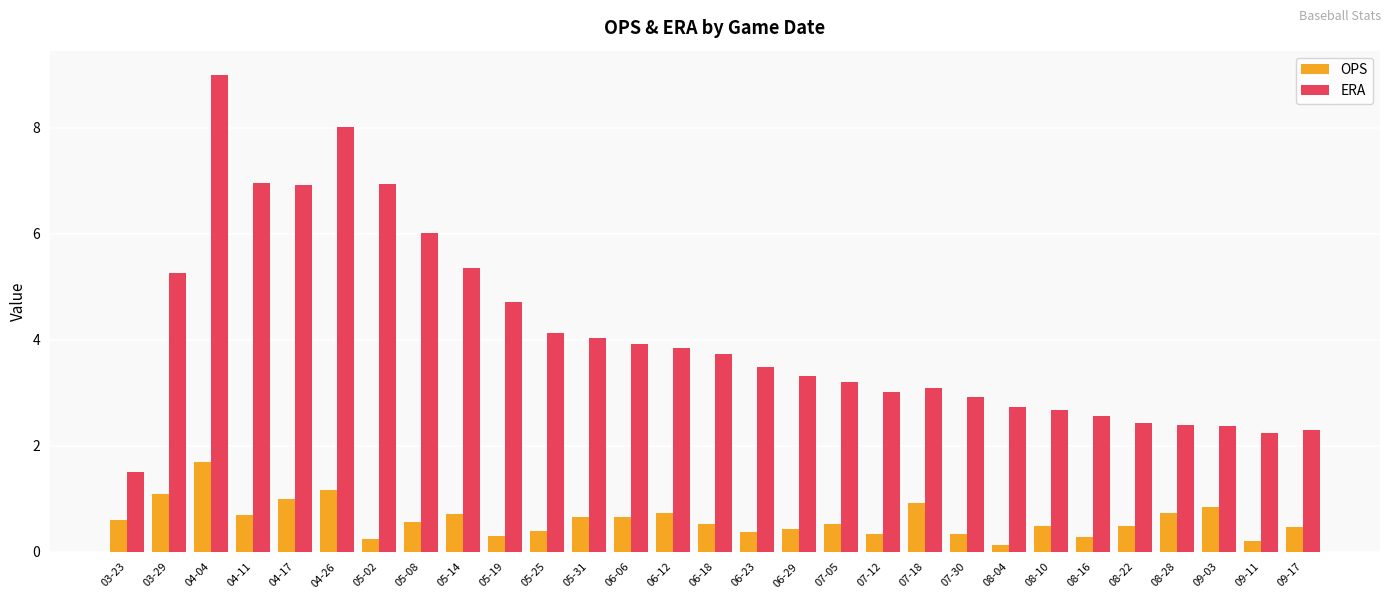

Which series has the largest total across all categories?

ERA